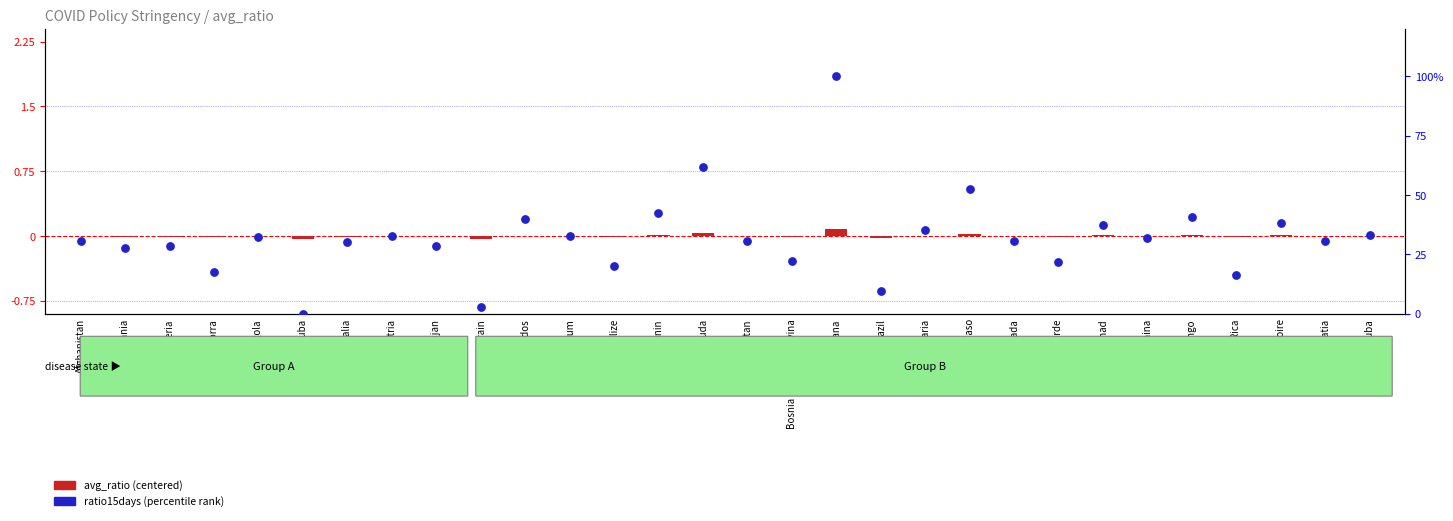

What are all the series names shown in the legend?

avg_ratio (centered), ratio15days (percentile)